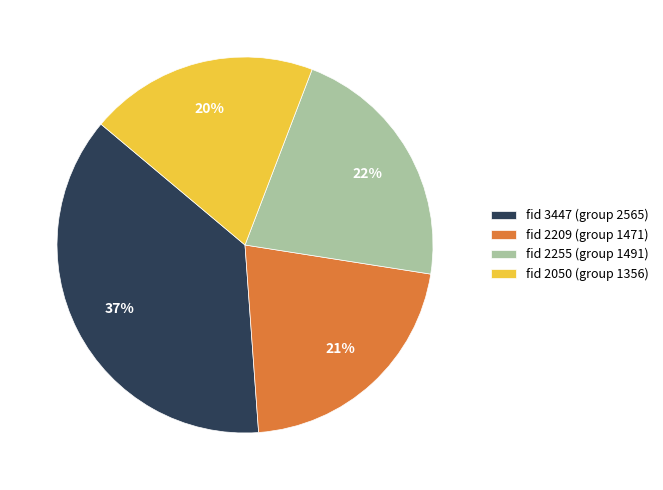

Does any single category account for the majority?

No